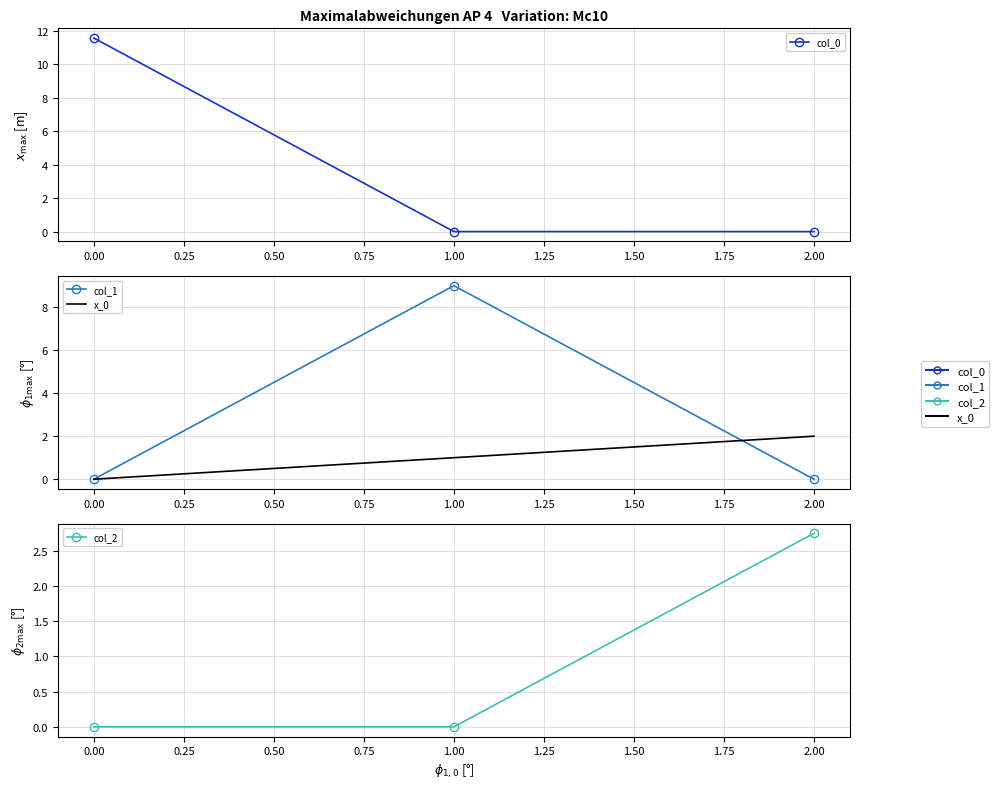

Does the chart have visible grid lines?

Yes